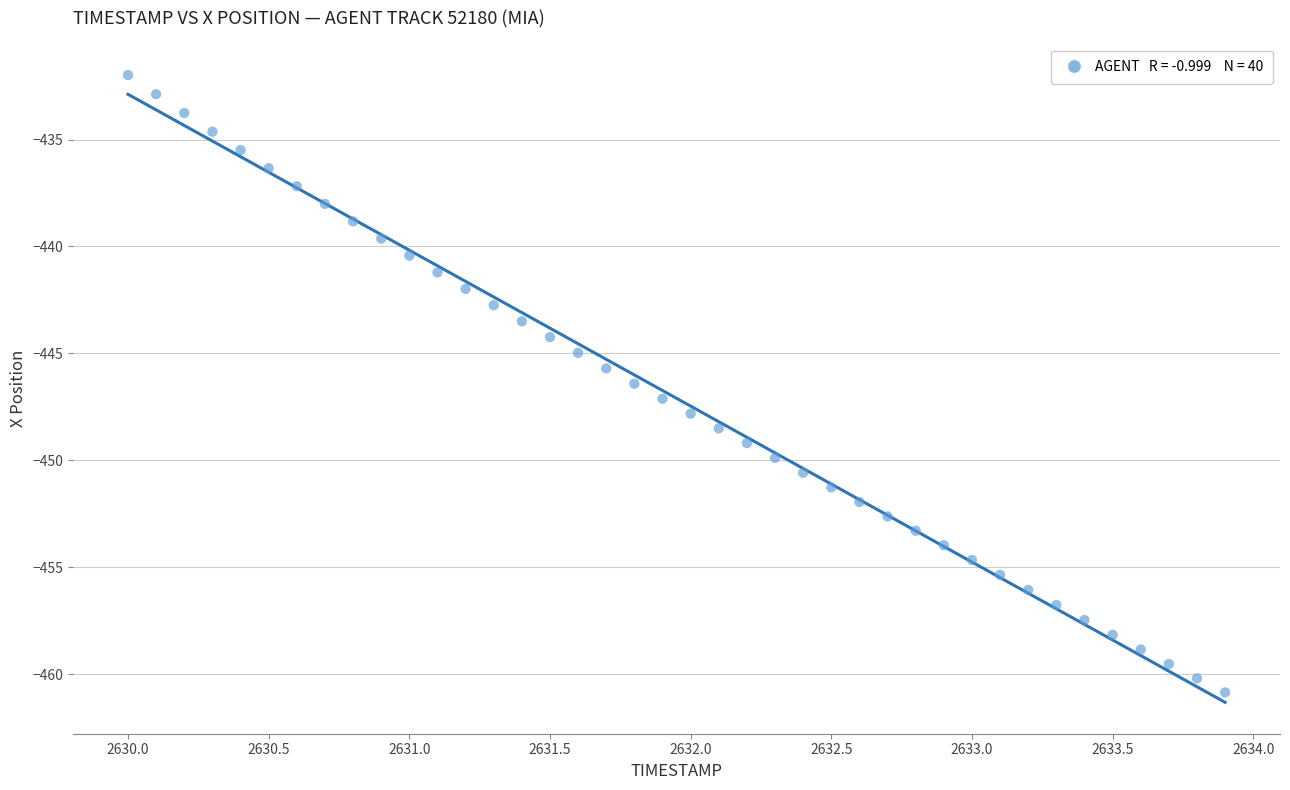

What is the range of X values (max minus min)?

3.9